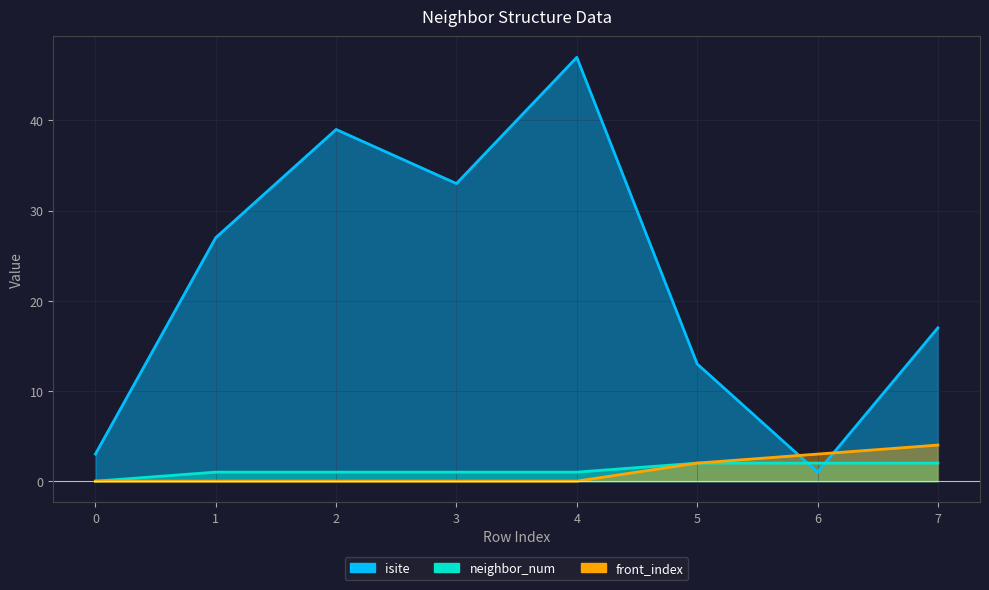

Reading left to right, what are all the values shown in this chart?

isite: 3	27	39	33	47	13	1	17
neighbor_num: 0	1	1	1	1	2	2	2
front_index: 0	0	0	0	0	2	3	4